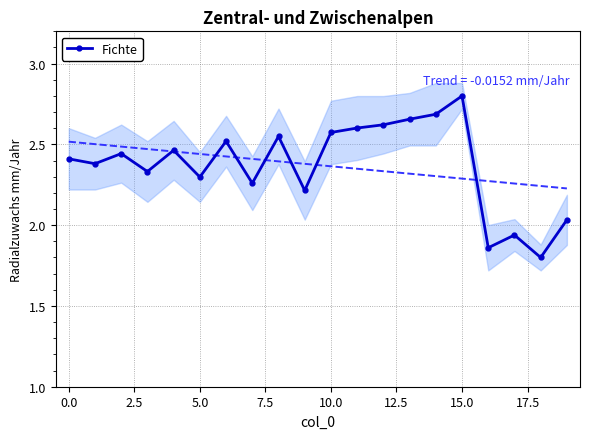

How many points are lower than both their immediate neighbors (excluding endpoints)?

7